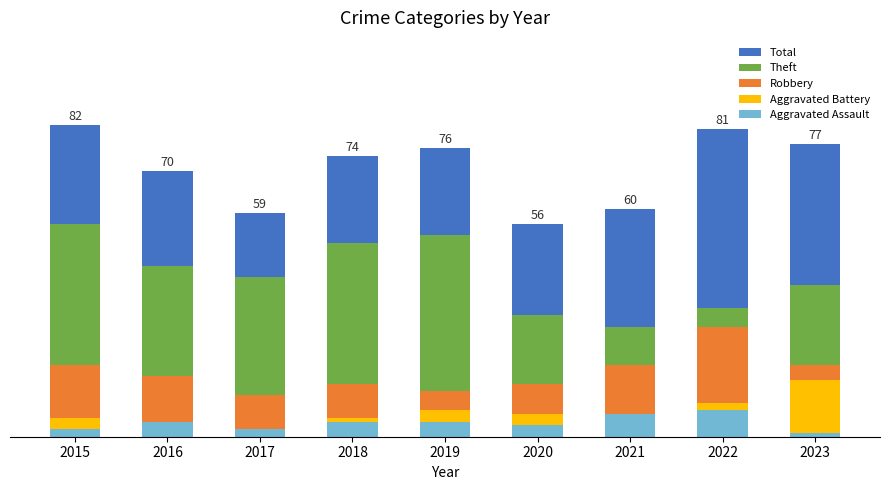

Where is Aggravated Battery nearest to the value 8?

2019